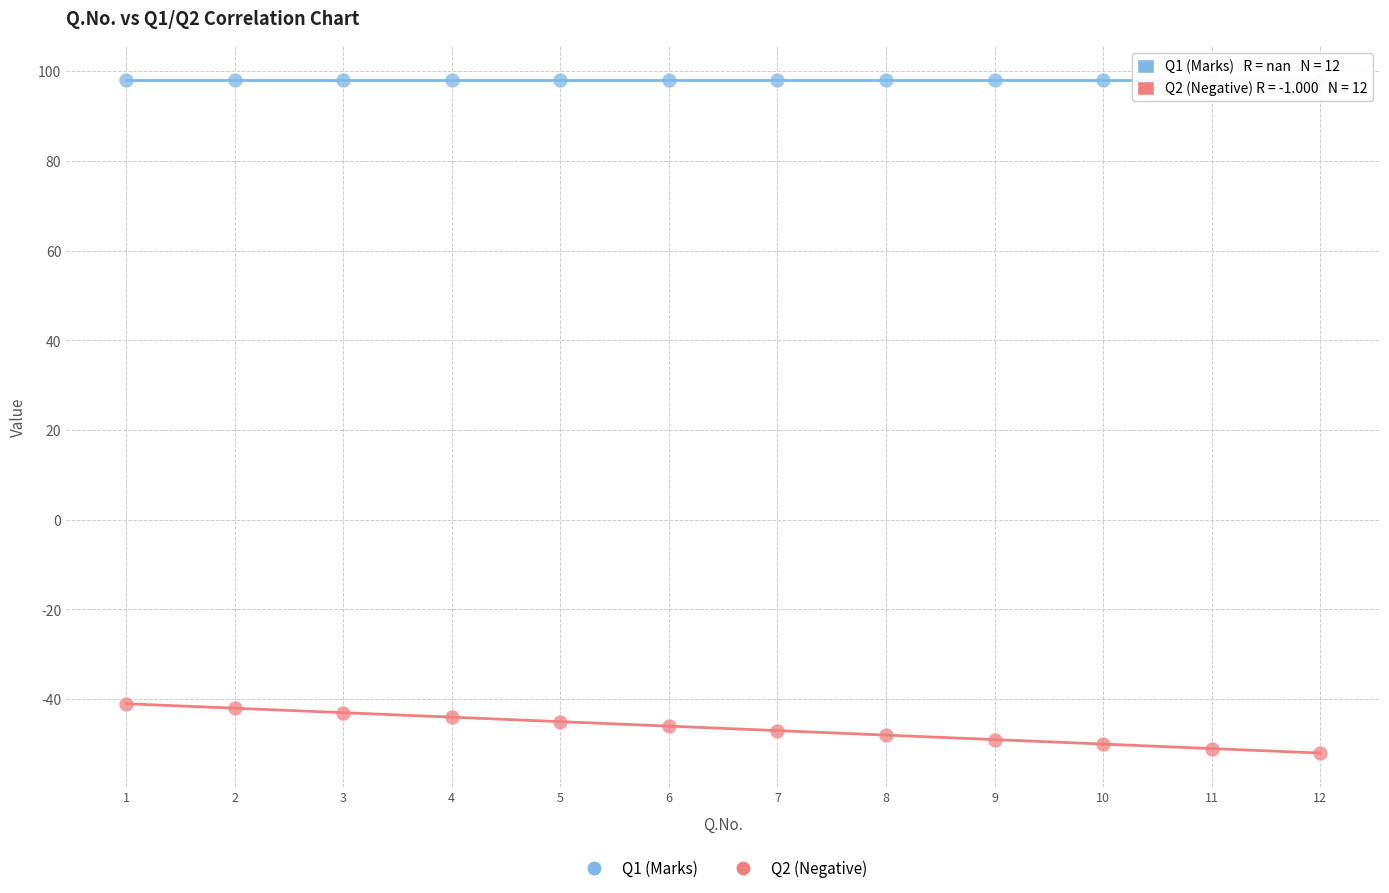

What are all the series names shown in the legend?

Q1 (Marks), Q2 (Negative)